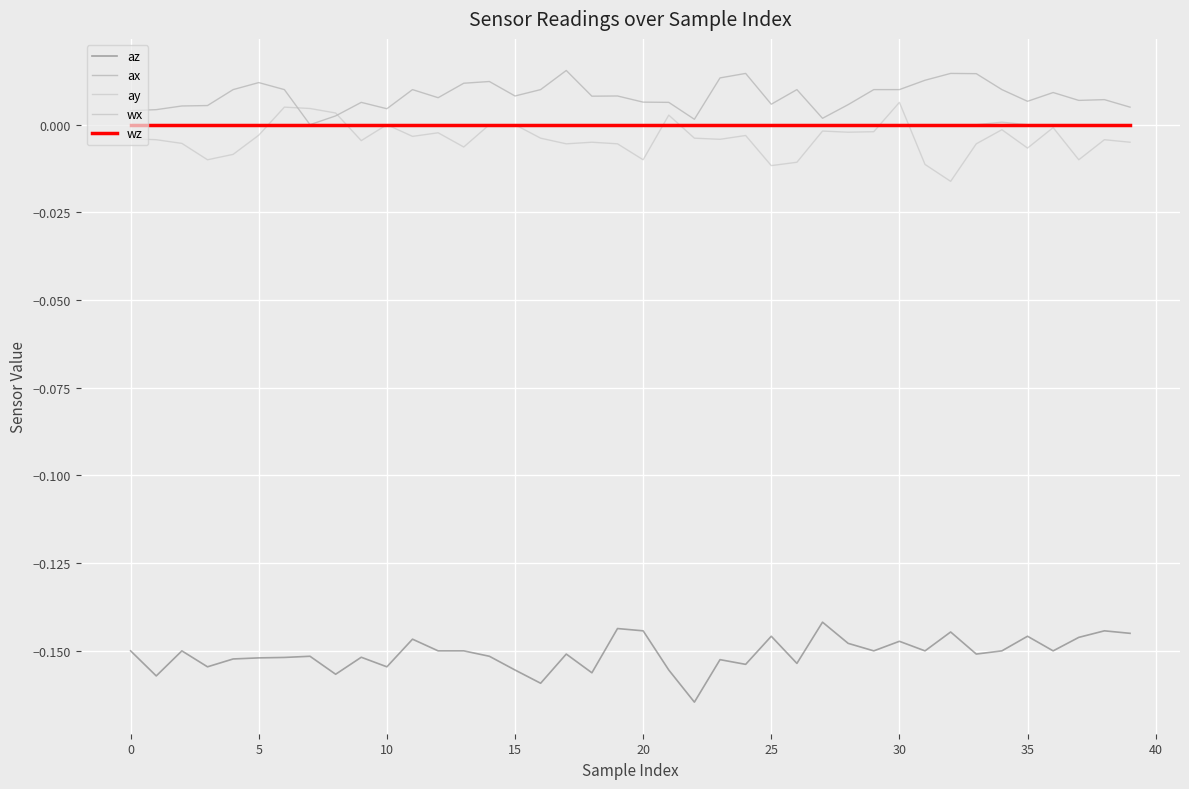

Does the chart display data point markers on the line(s)?

No